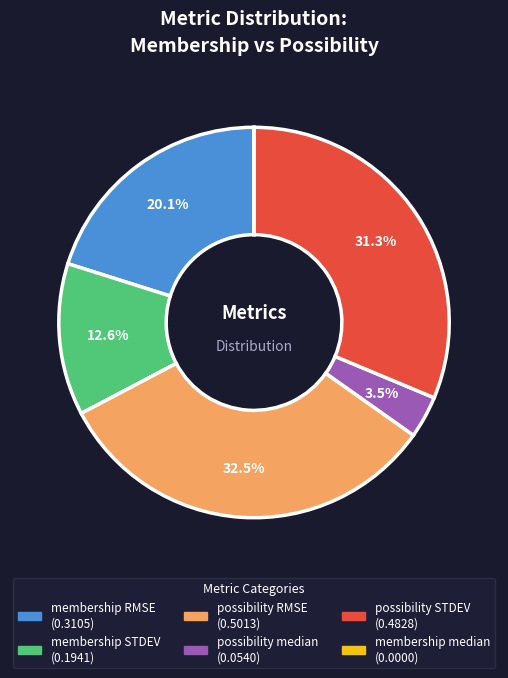

Which slice is the largest?

possibility RMSE